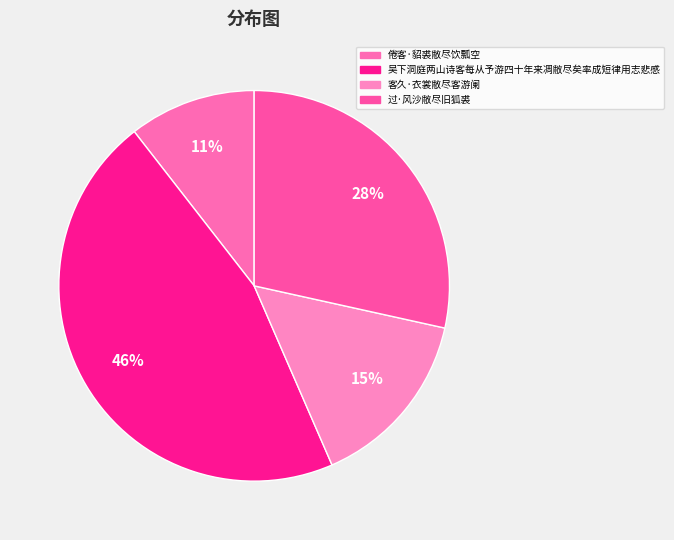

The 过·风沙敝尽旧狐裘 slice represents 22% of the pie. True or false?

False